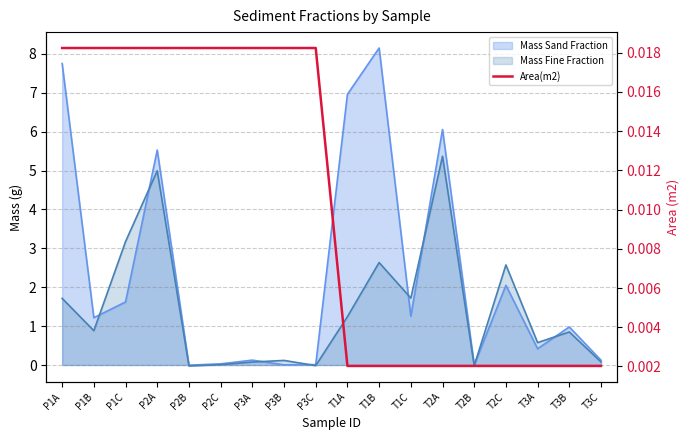

Does the chart display data point markers on the line(s)?

No